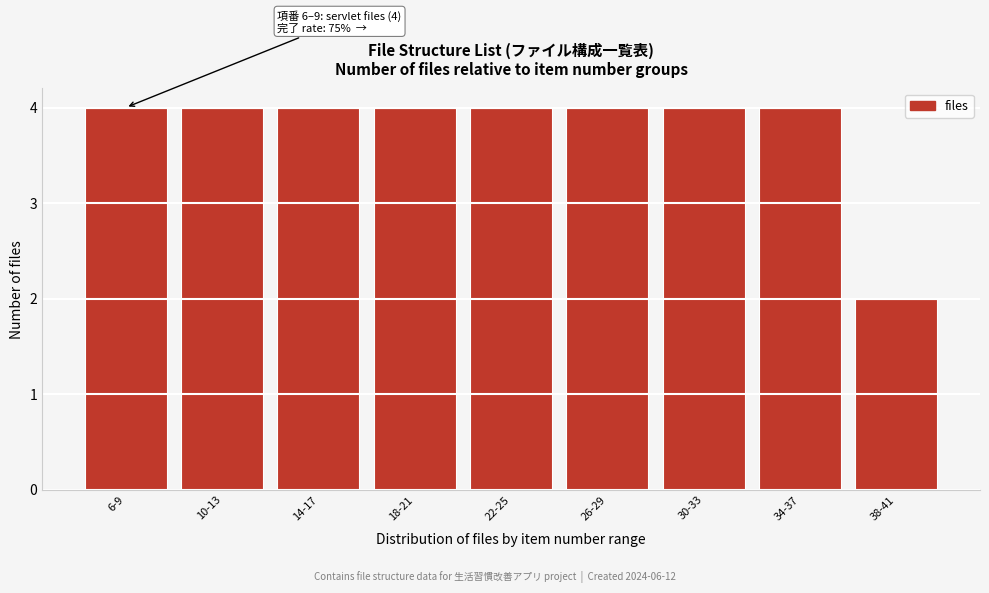

Reading left to right, what are all the values shown in this chart?

4	4	4	4	4	4	4	4	2